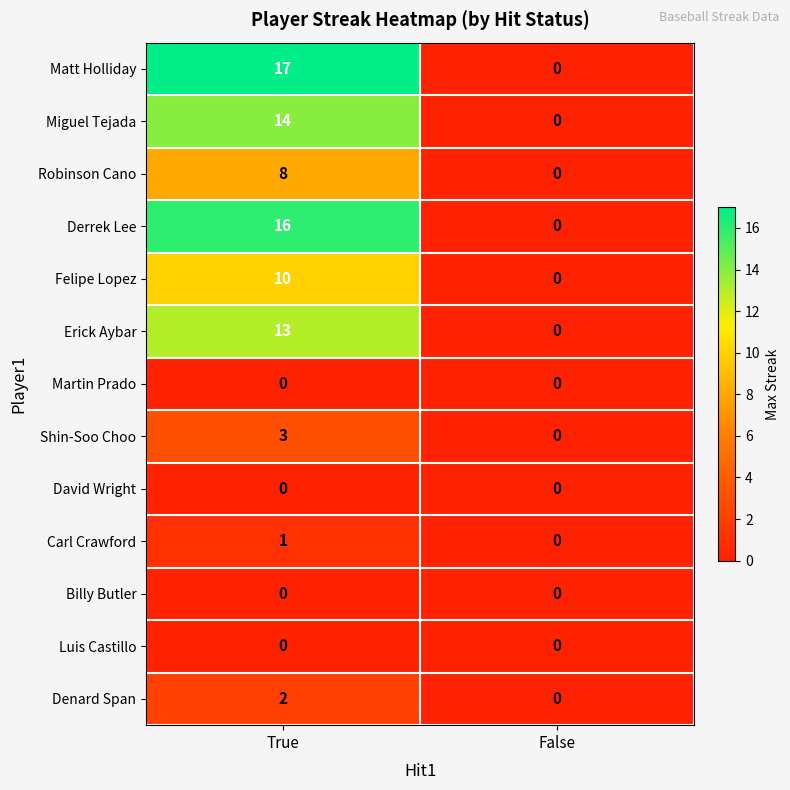

What is the maximum value for Shin-Soo Choo?

3